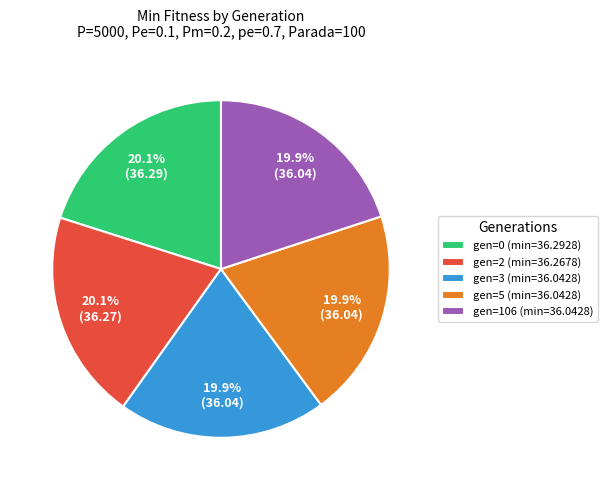

The gen=5 slice represents 34% of the pie. True or false?

False